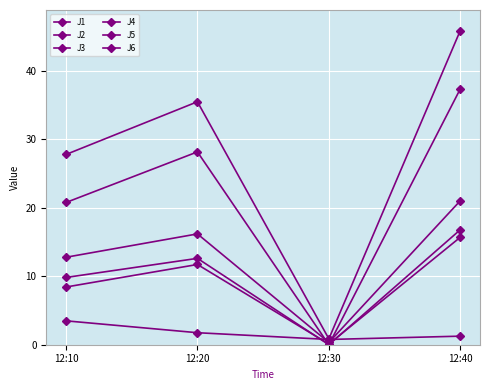

How many distinct data groups are displayed?

6